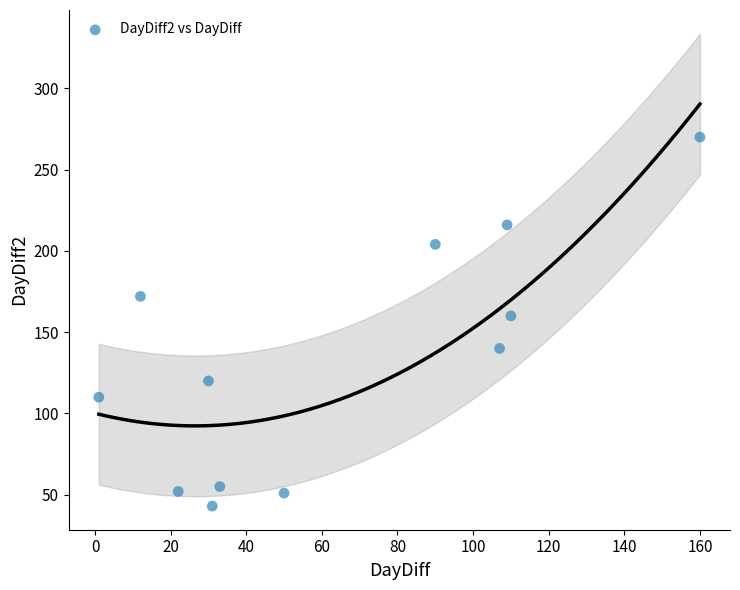

What is the average X value?

63